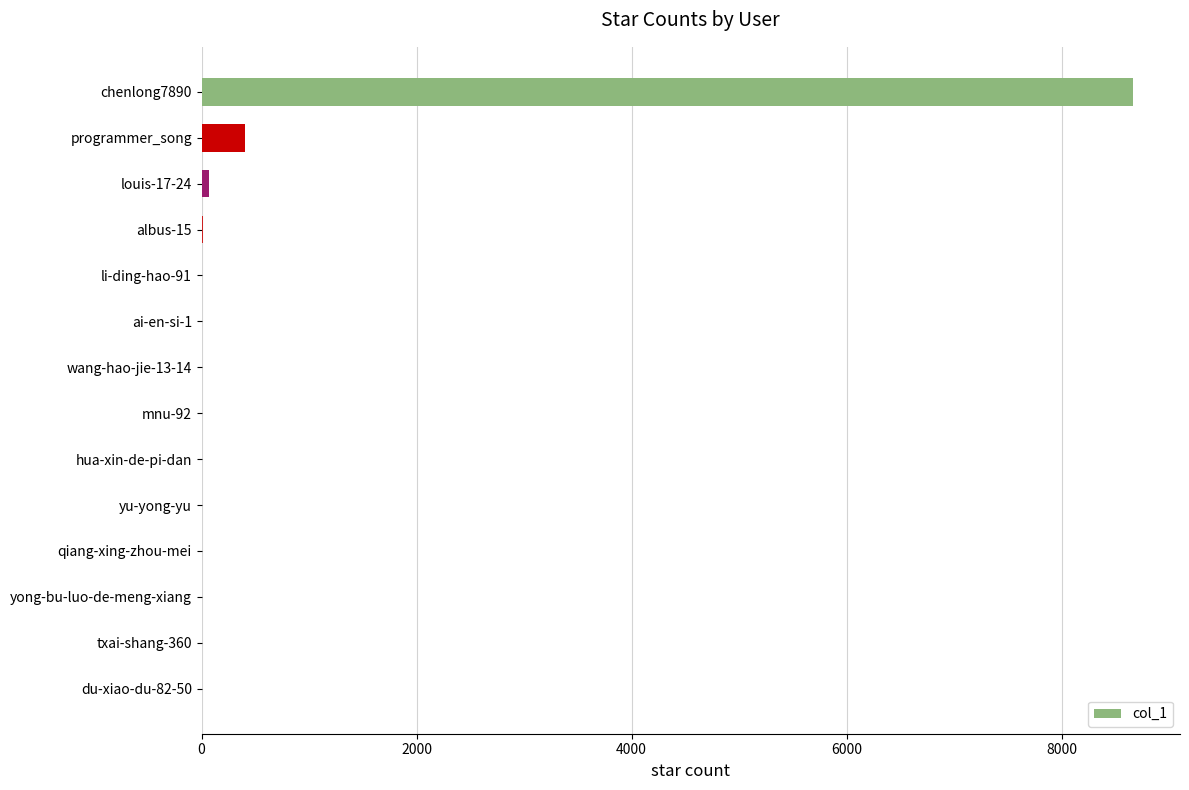

What is the sum of all values?

9179